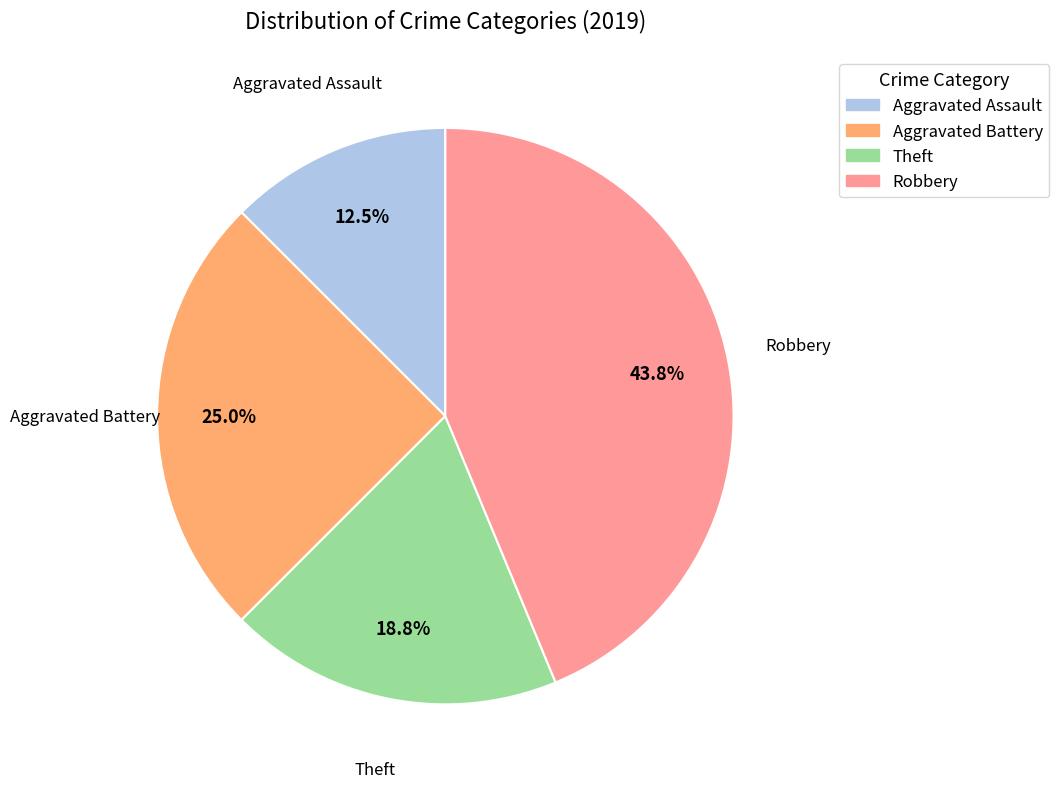

Does any single category account for the majority?

No